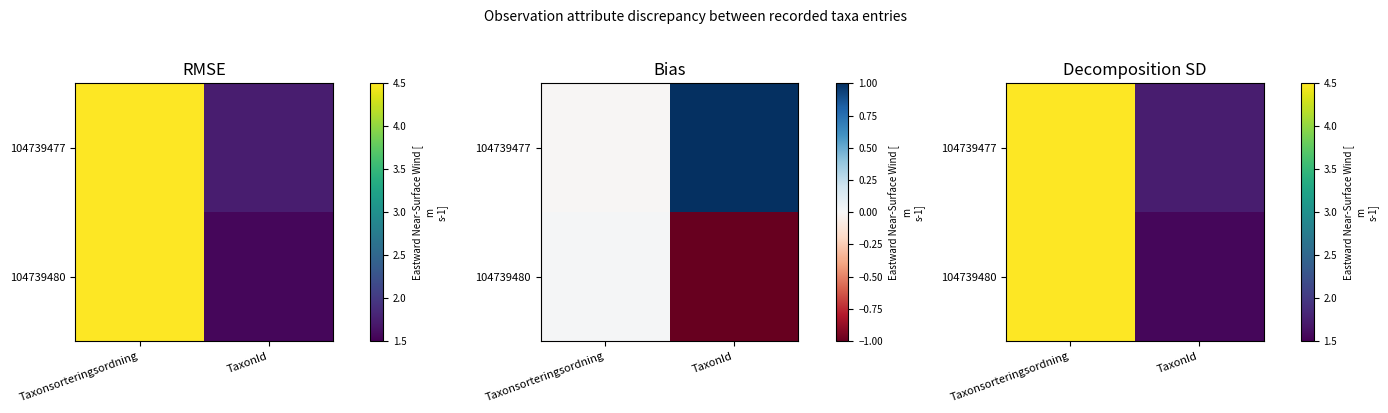

Count the number of categories in the chart.

2